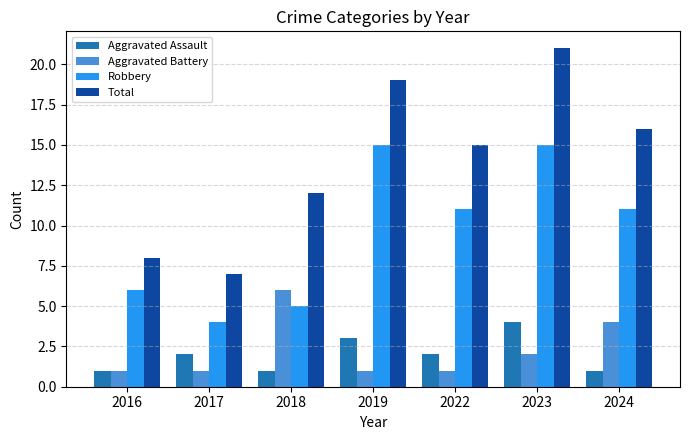

True or false: Aggravated Battery has a value of 6 at 2018.

True